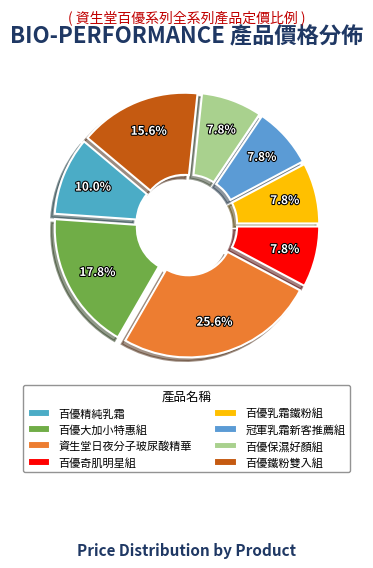

True or false: 百優精純乳霜 accounts for 10% of the total.

True